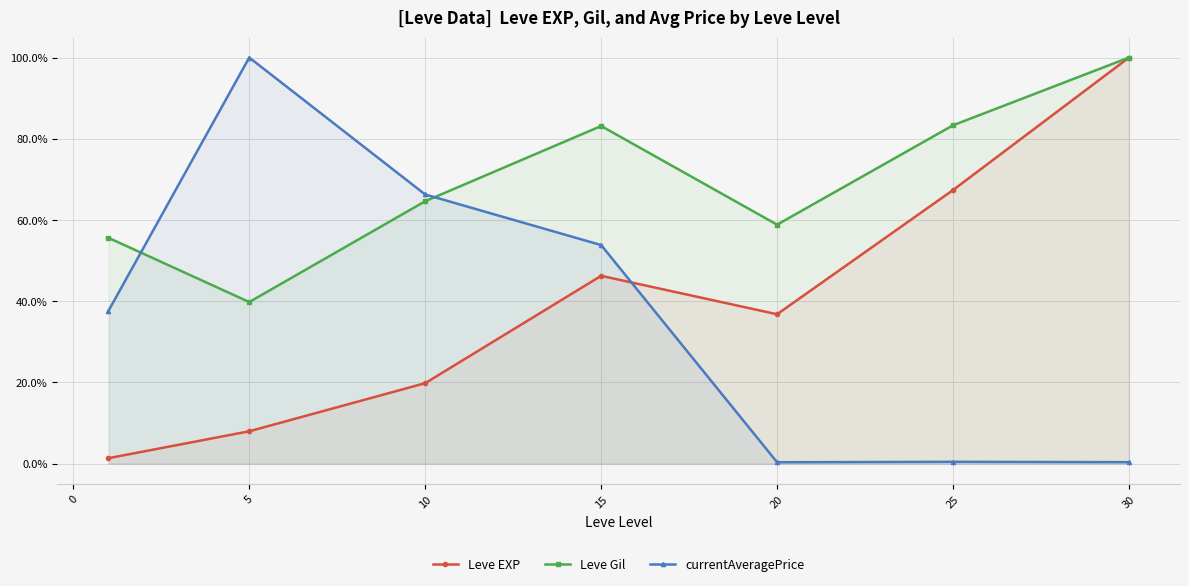

What is the average value of the currentAveragePrice series?

37.0